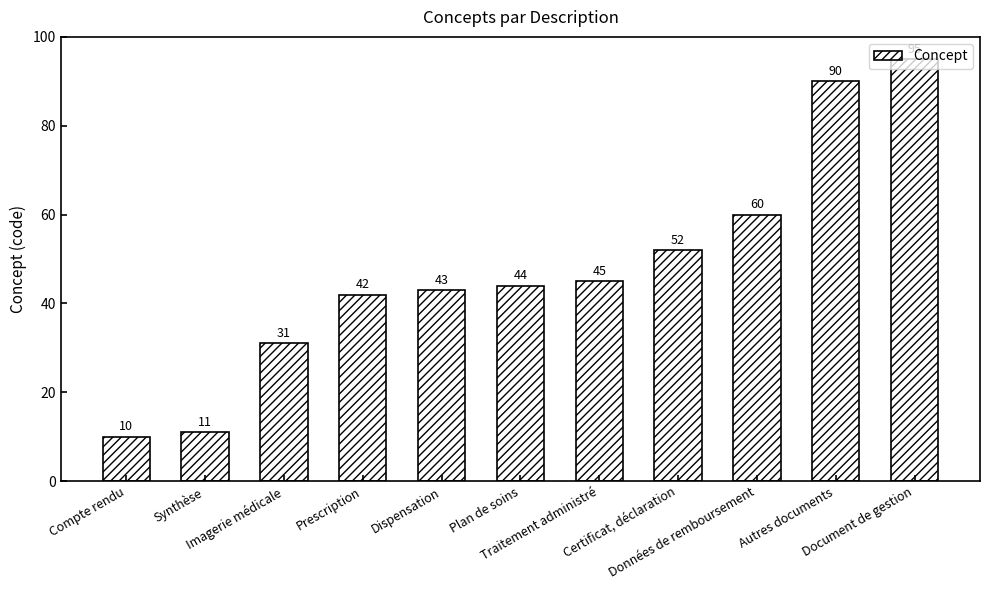

What is the value of the 4th bar from the left?

42